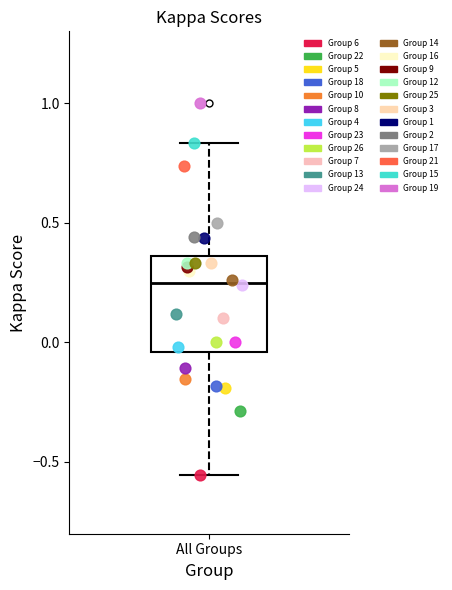

What are all the series names shown in the legend?

Group 6, Group 22, Group 5, Group 18, Group 10, Group 8, Group 4, Group 23, Group 26, Group 7, Group 13, Group 24, Group 14, Group 16, Group 9, Group 12, Group 25, Group 3, Group 1, Group 2, Group 17, Group 21, Group 15, Group 19